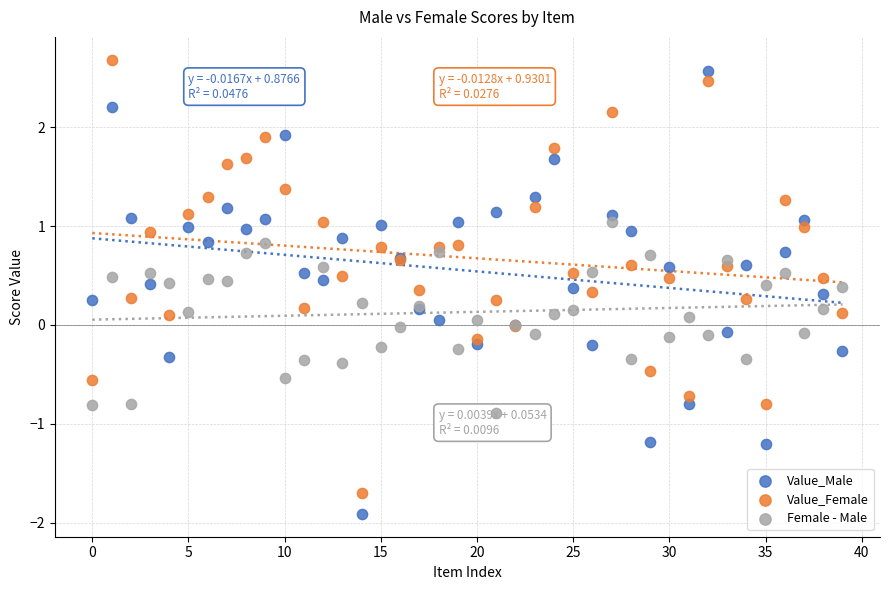

What are all the series names shown in the legend?

Value_Male, Value_Female, Female - Male